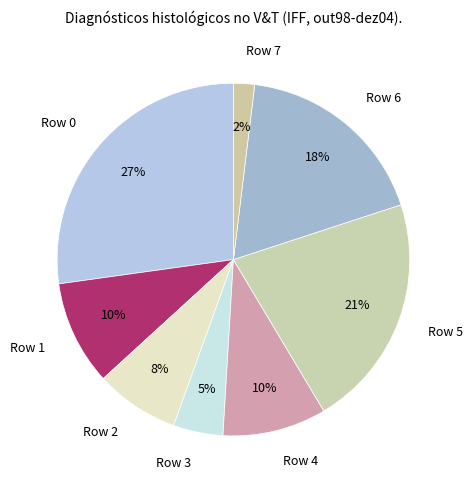

What is the ratio of the value at Row 7 to the value at Row 3?

0.4